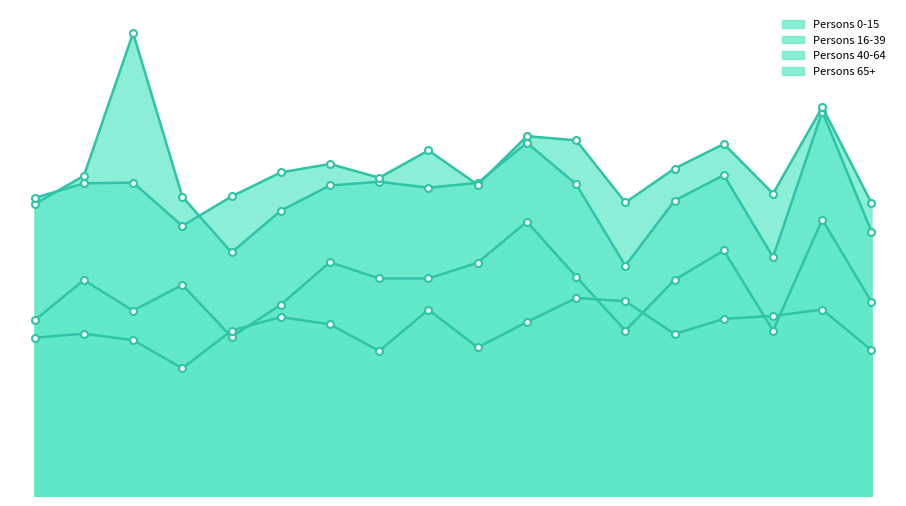

Which series has the largest total across all categories?

Persons 40-64